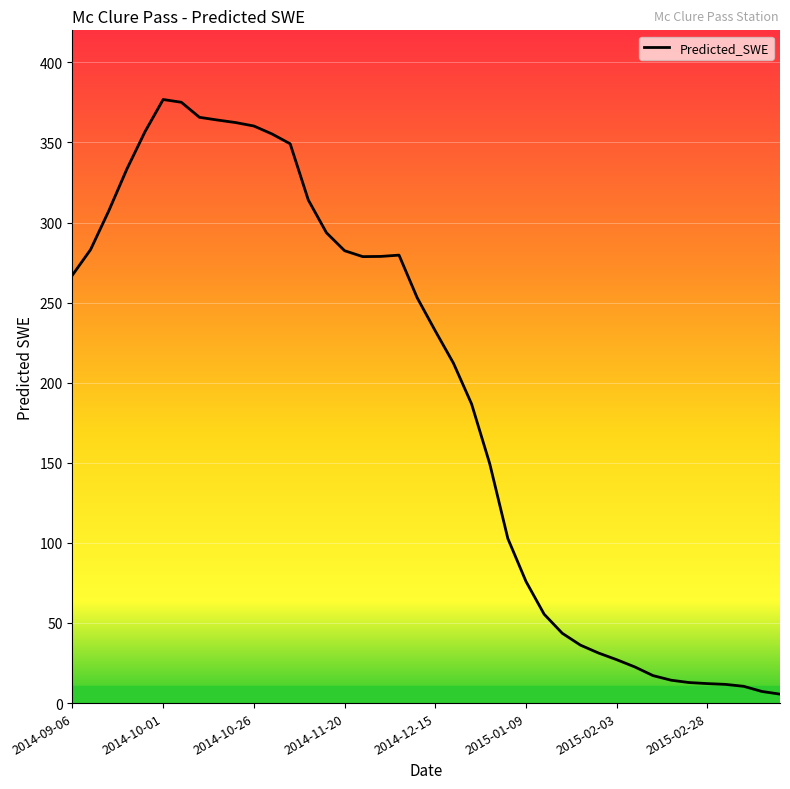

What is the difference between the maximum and minimum values?

371.2